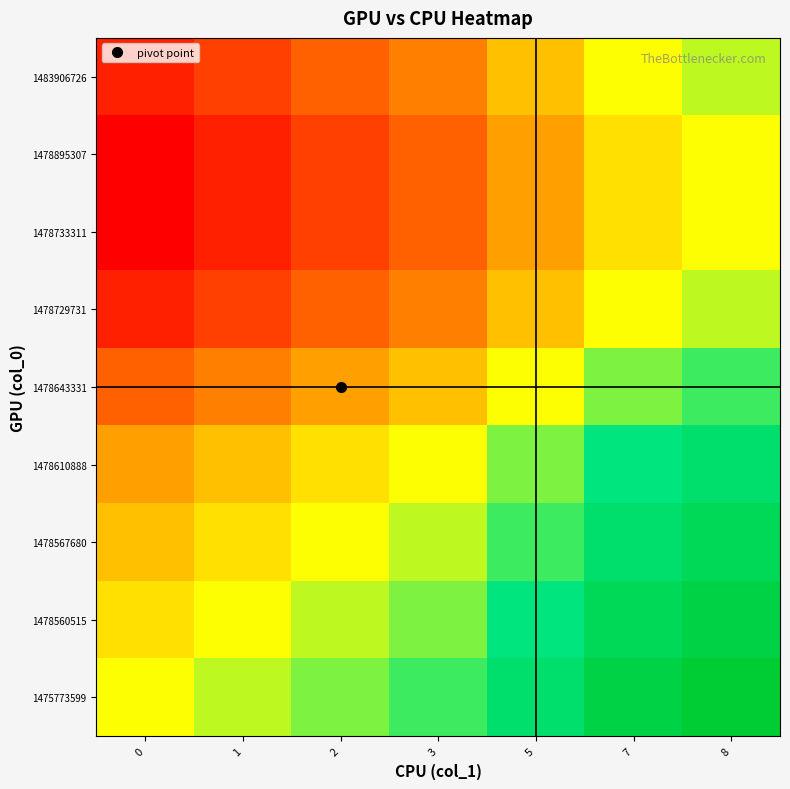

What is the total value across all series at 1?

-32